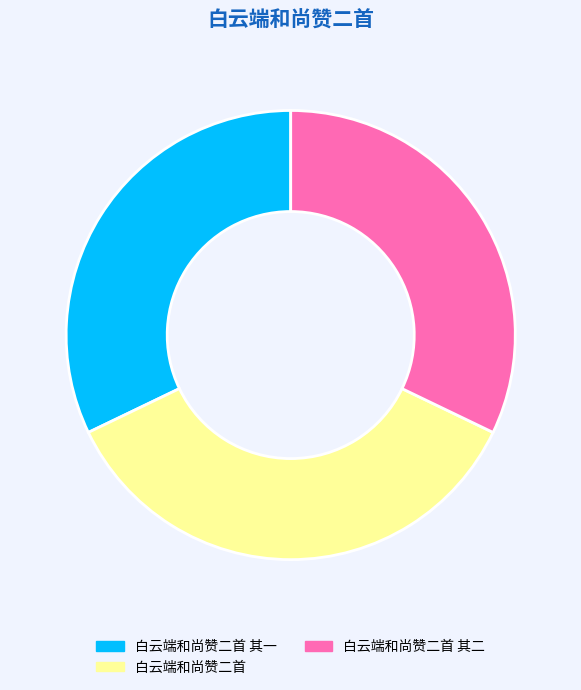

Approximately how many times larger is the value at 白云端和尚赞二首 其二 compared to 白云端和尚赞二首?

0.9